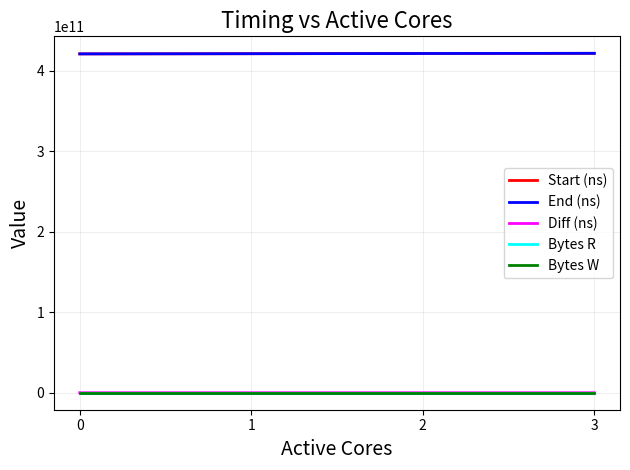

What is the sum of all Start (ns) values?

1683987521642